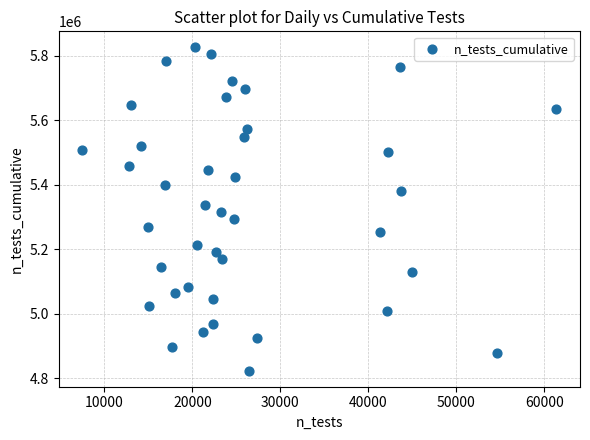

What is the range of X values (max minus min)?

53882